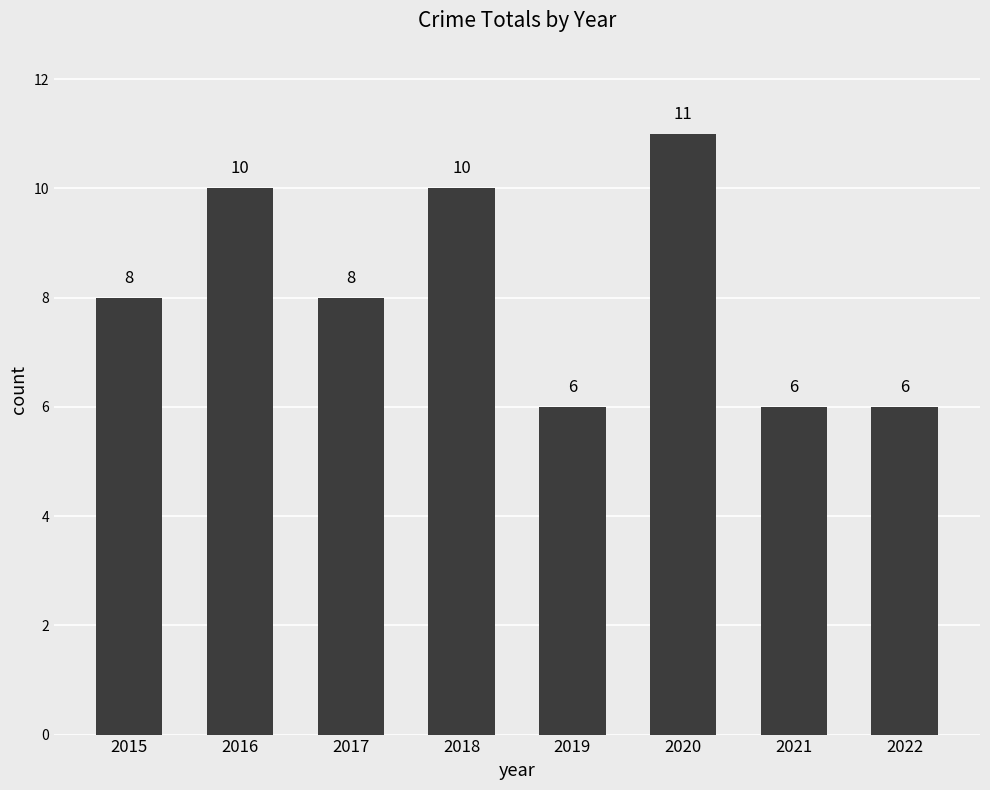

What is the value of the 8th bar from the left?

6